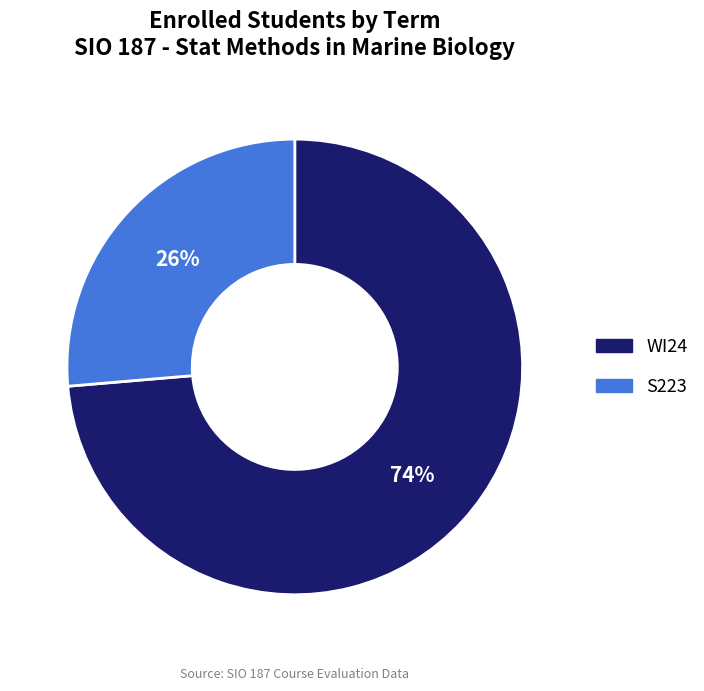

What is the majority slice?

WI24